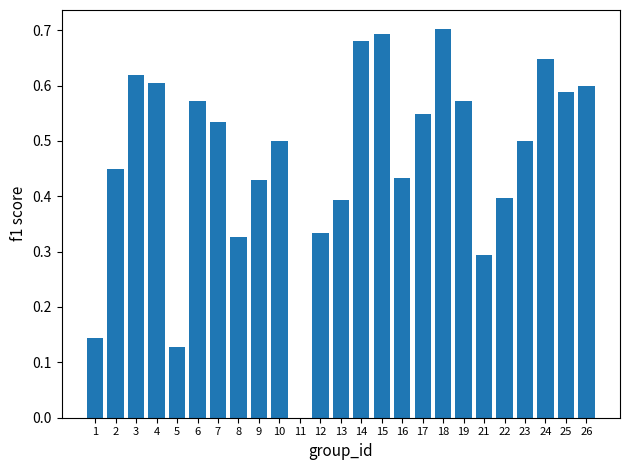

The chart shows a value of 0.3 at 1. True or false?

False